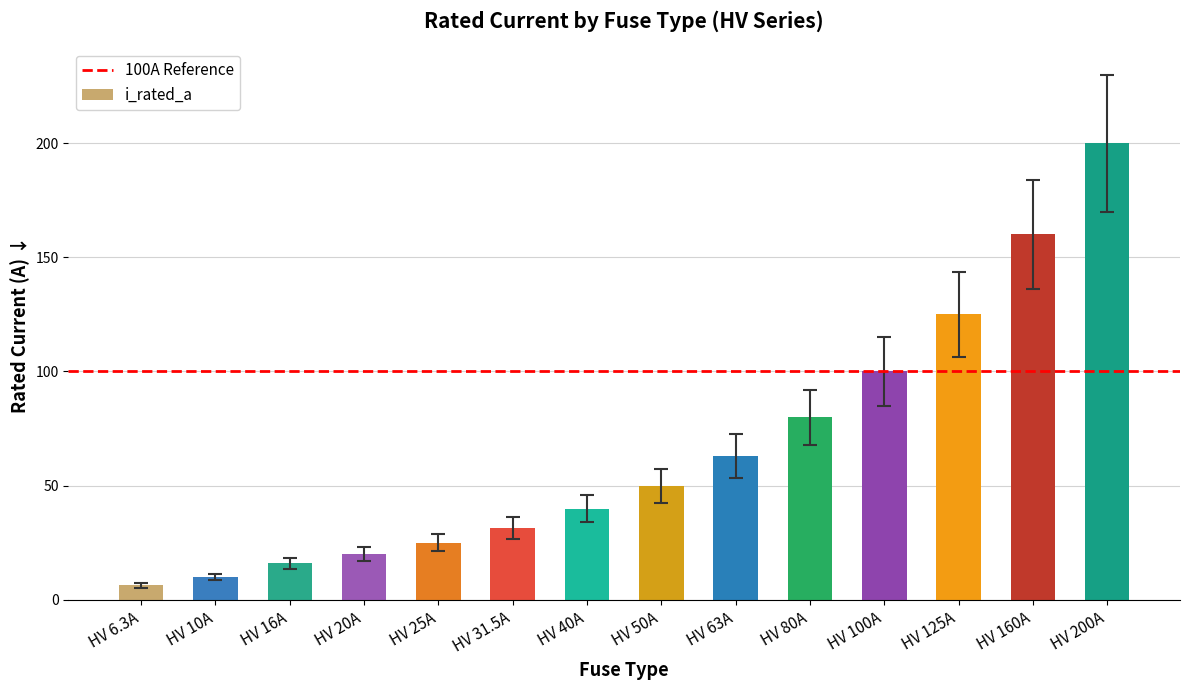

At which label is the value closest to 103?

HV 100A